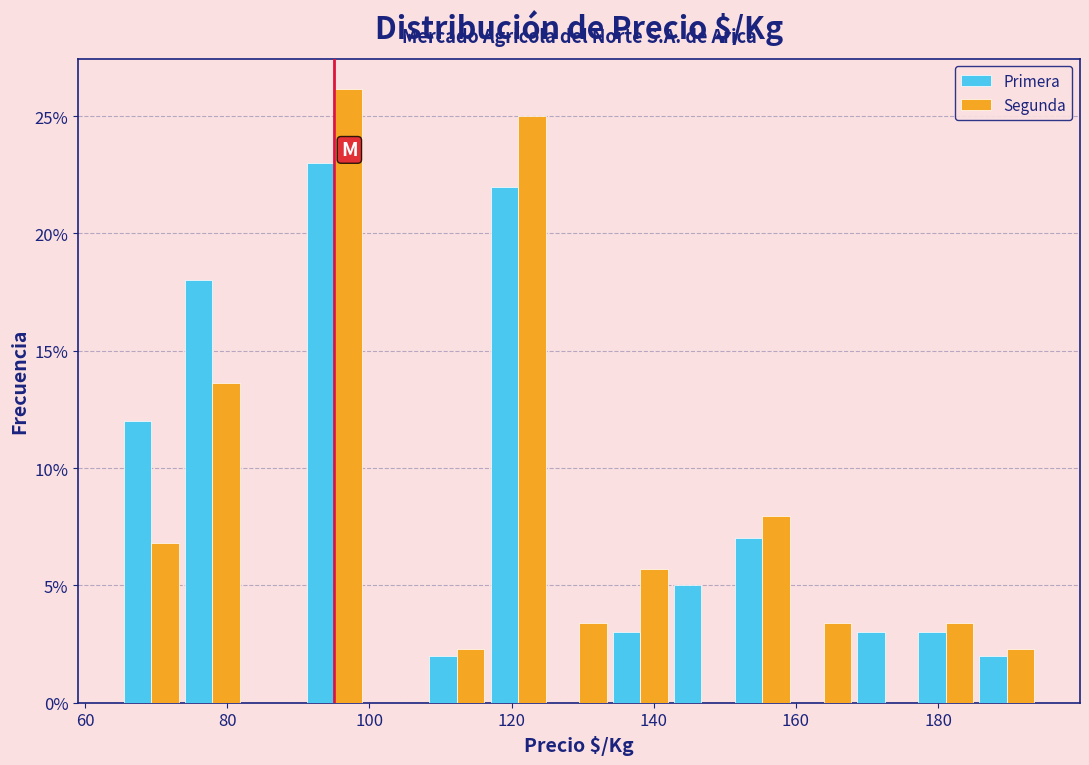

What is the height of the Segunda bar covering 176.8 to 185.4 on the x-axis? Neither the bar edges nor the heights are printed on the chart, so give them approximately, as read against the axes.

3.5